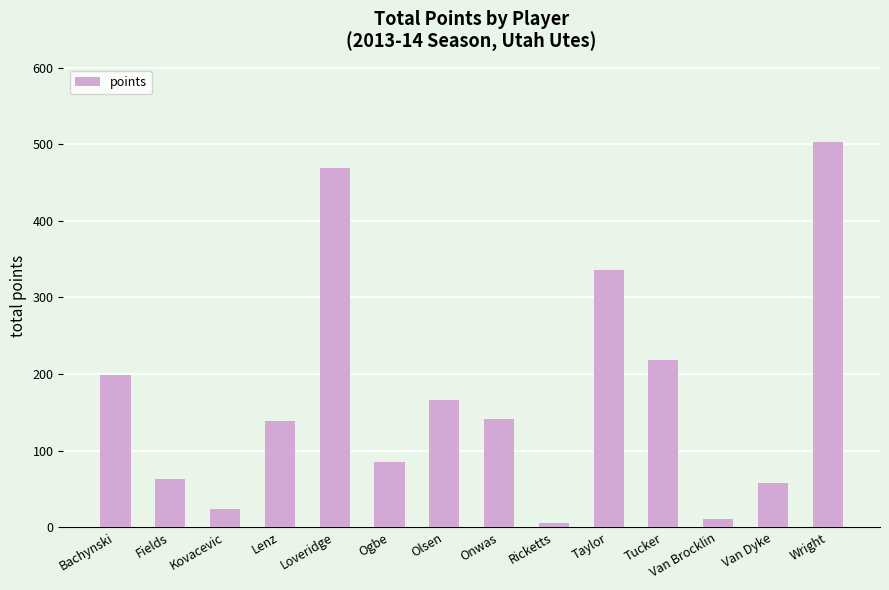

What is the sum of all values?

2420